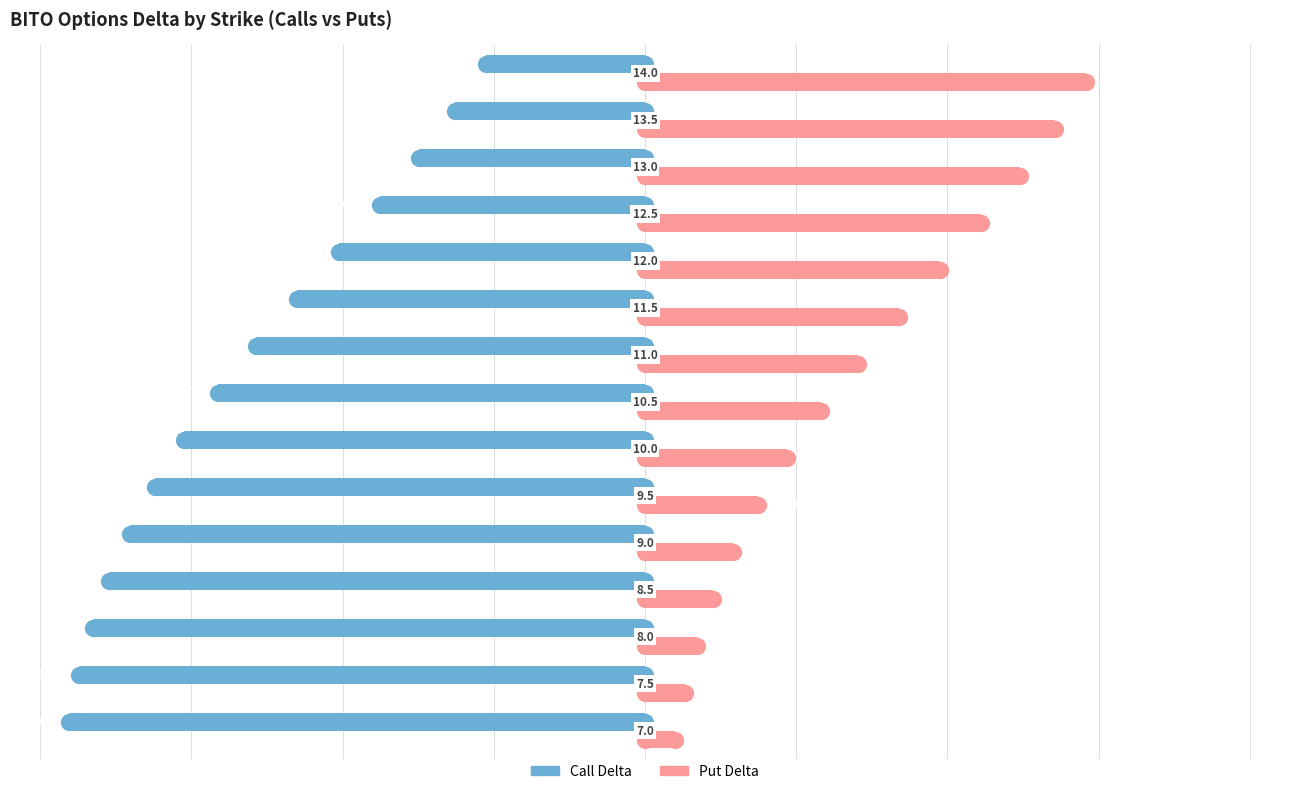

At how many categories does at least one series exceed 0?

15